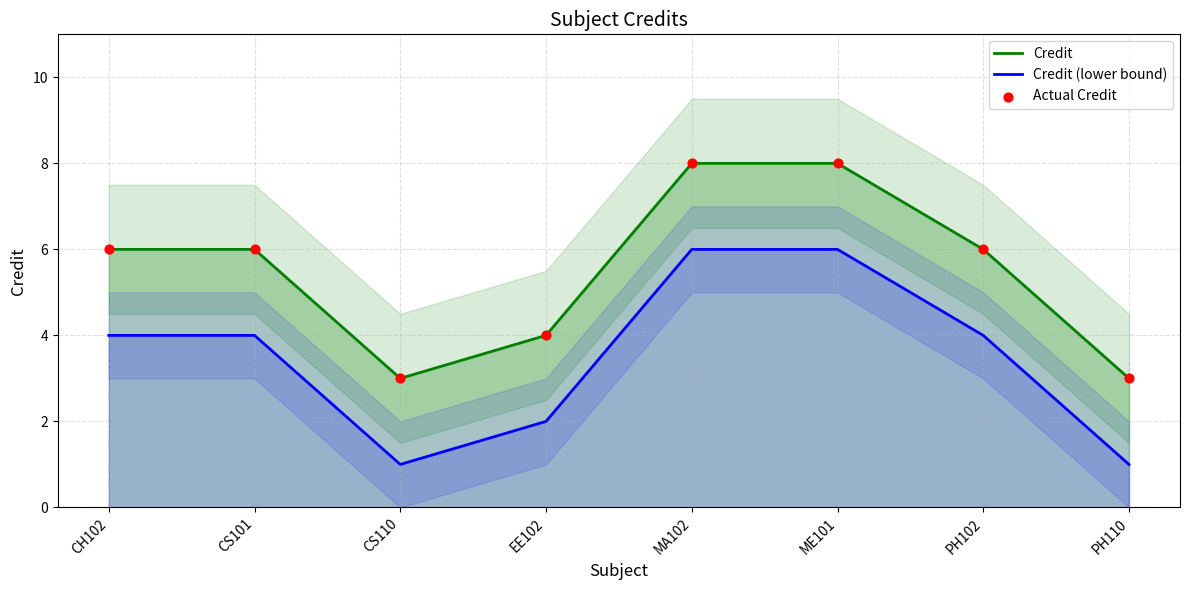

Which series reaches the minimum Y coordinate?

Credit (lower bound)